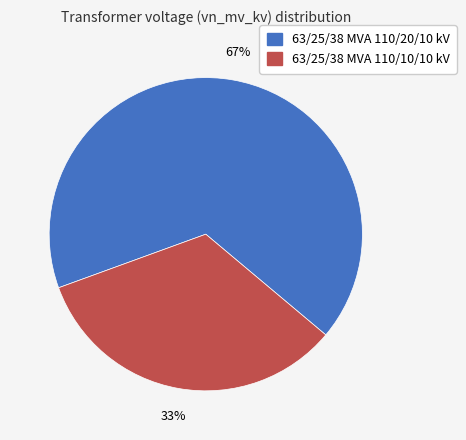

To the nearest percent, what percentage of the pie is 63/25/38 MVA 110/10/10 kV?

33%